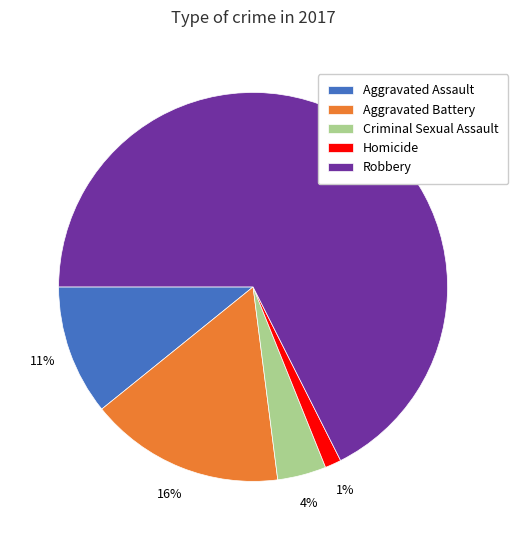

Combined, do Criminal Sexual Assault and Aggravated Assault account for over 50%?

No